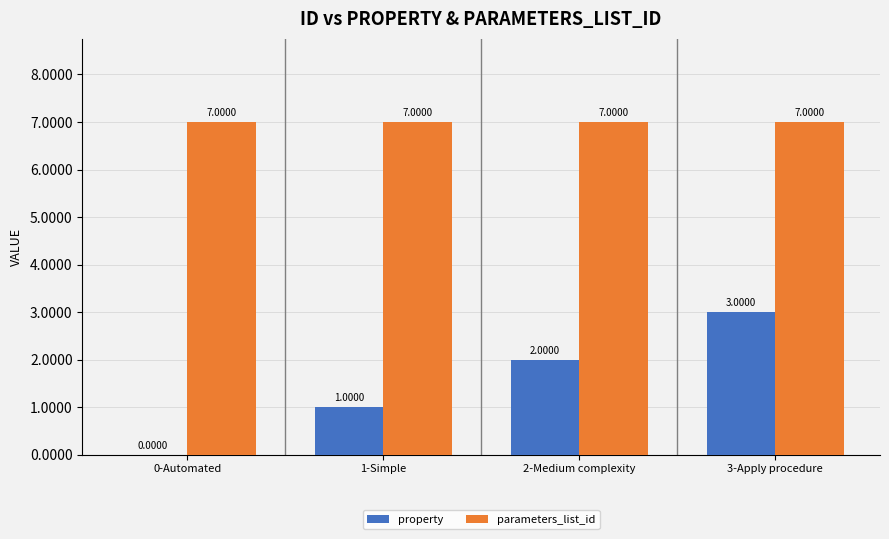

What is the sum of all parameters_list_id values?

28